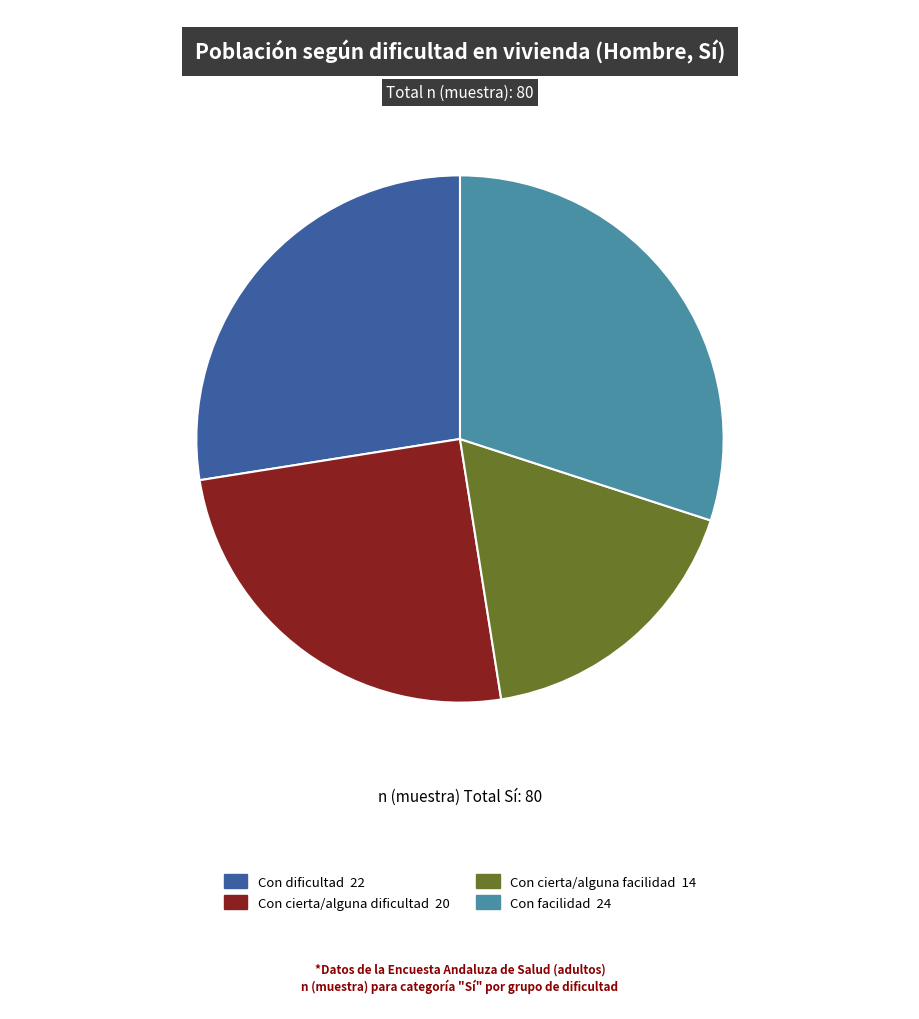

How many segments does this pie chart have?

4